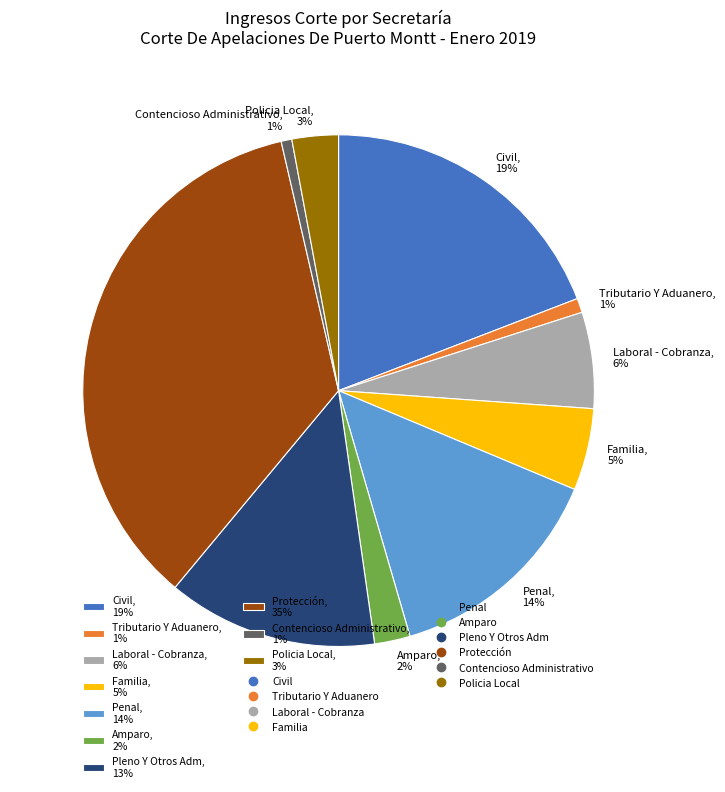

Which has a higher value, Policia Local, 3% or Protección, 35%?

Protección, 35%